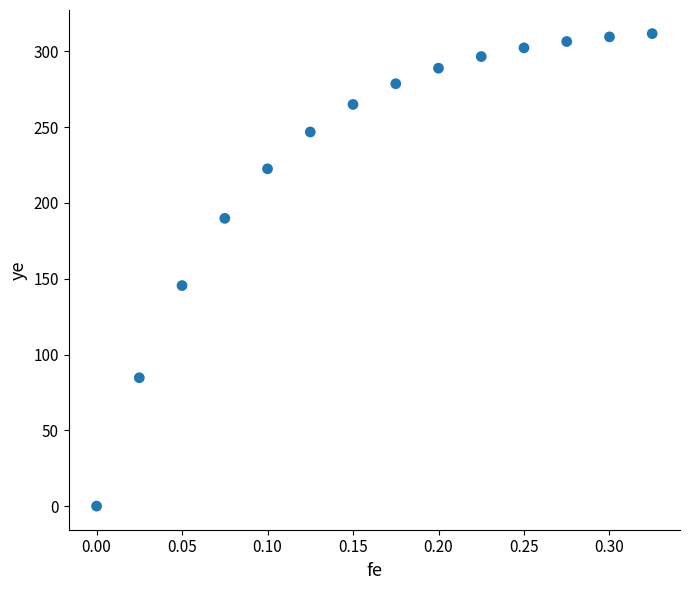

What Y value in the scatter plot is closest to 155?

145.5